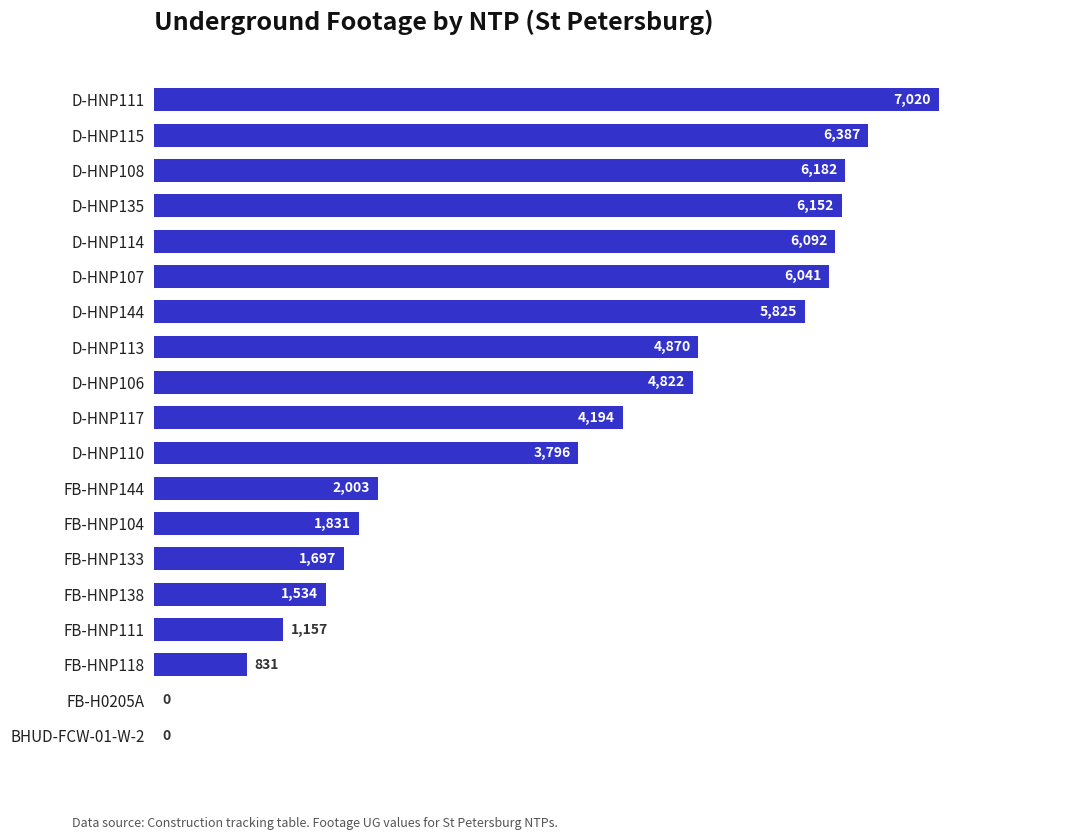

How many distinct data groups are displayed?

1